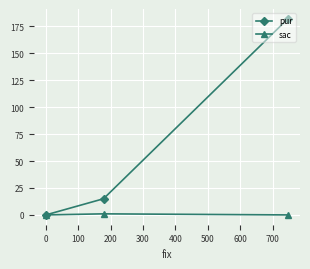

At 0, list the series in order from largest to smallest.

pur, sac